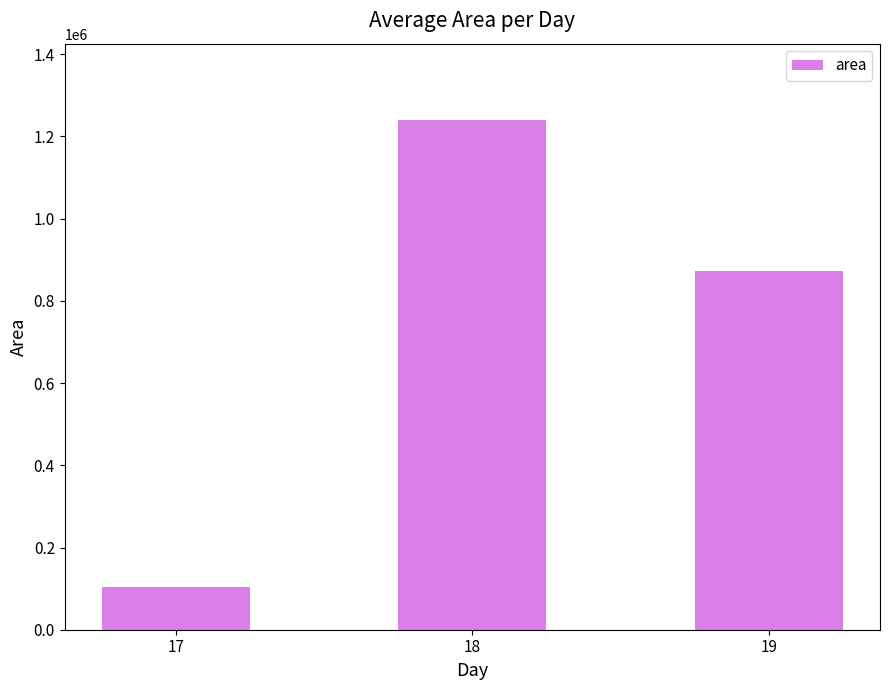

Which has a higher value, 17 or 18?

18